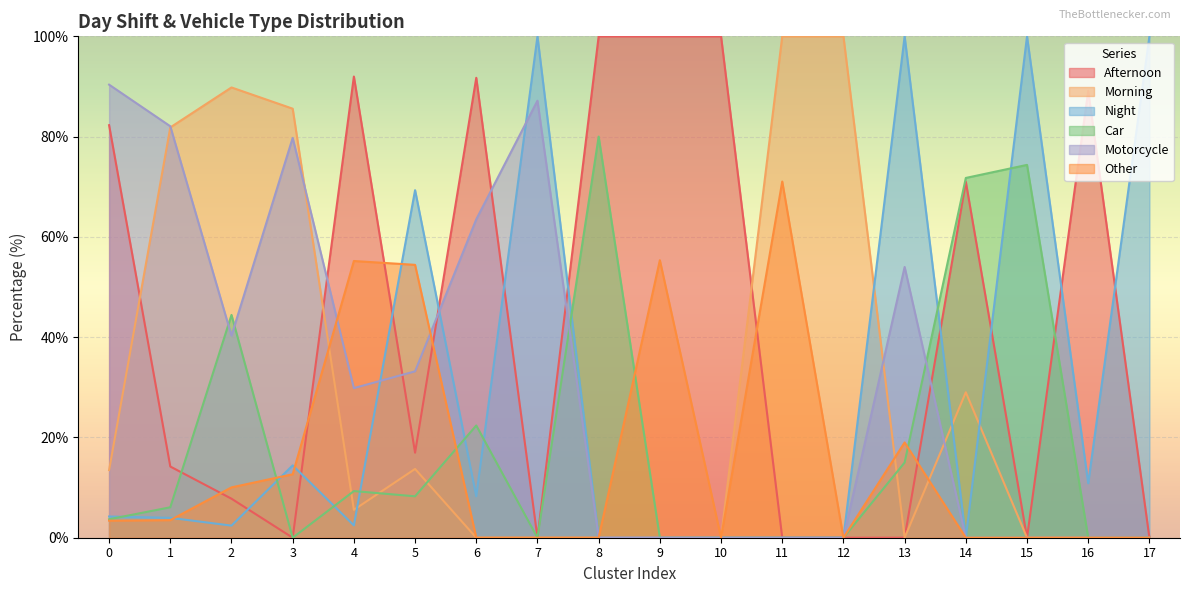

How many intersections are there between Car and Afternoon?

2